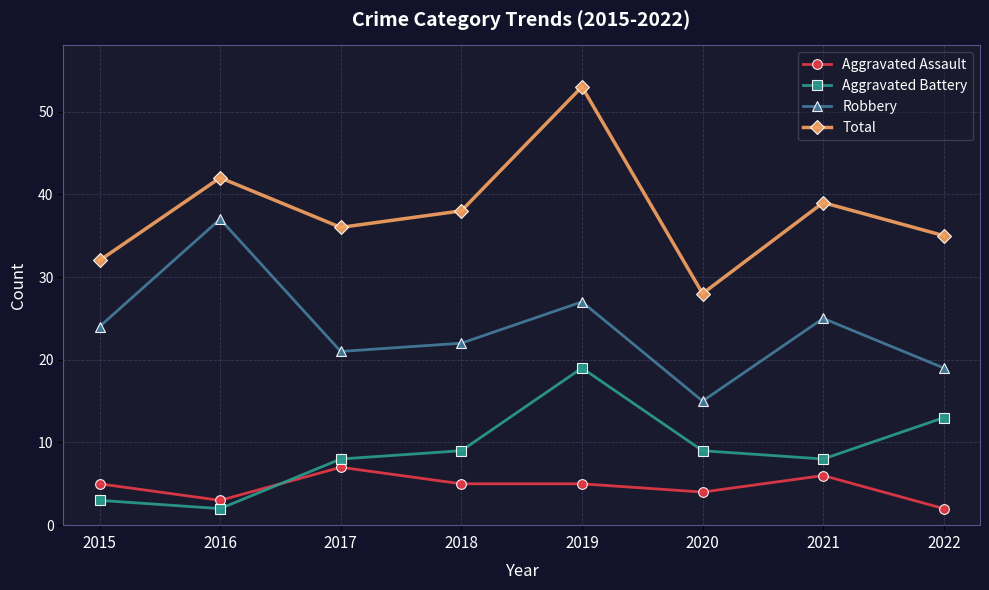

Which series has the largest total across all categories?

Total